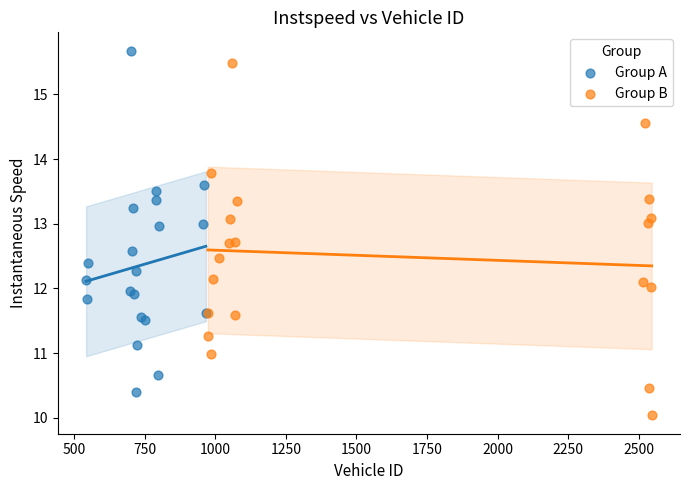

Which series reaches the minimum Y coordinate?

Group B